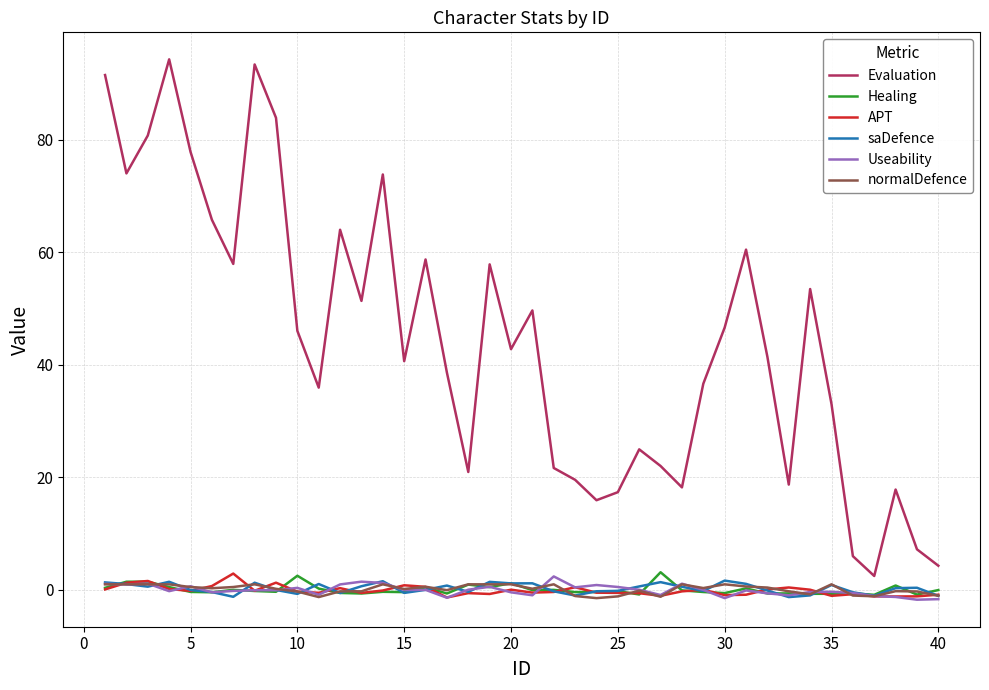

Which series has the largest range (max minus min)?

Evaluation